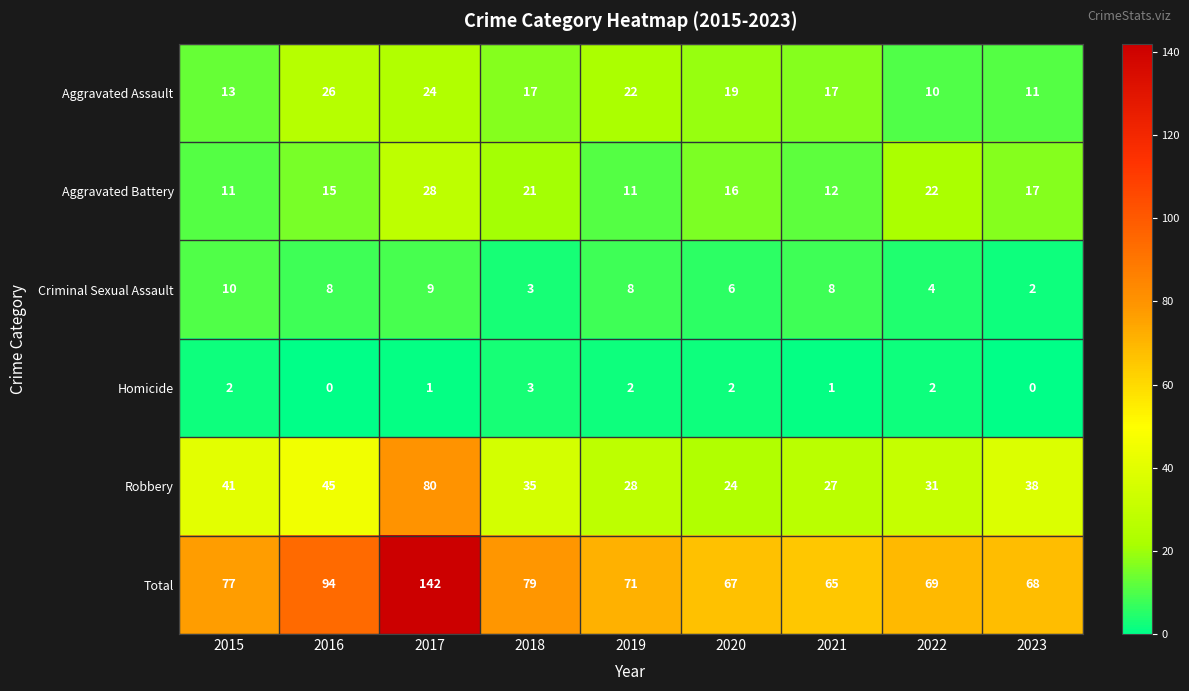

What is the spread (max minus min) of values at 2017?

141